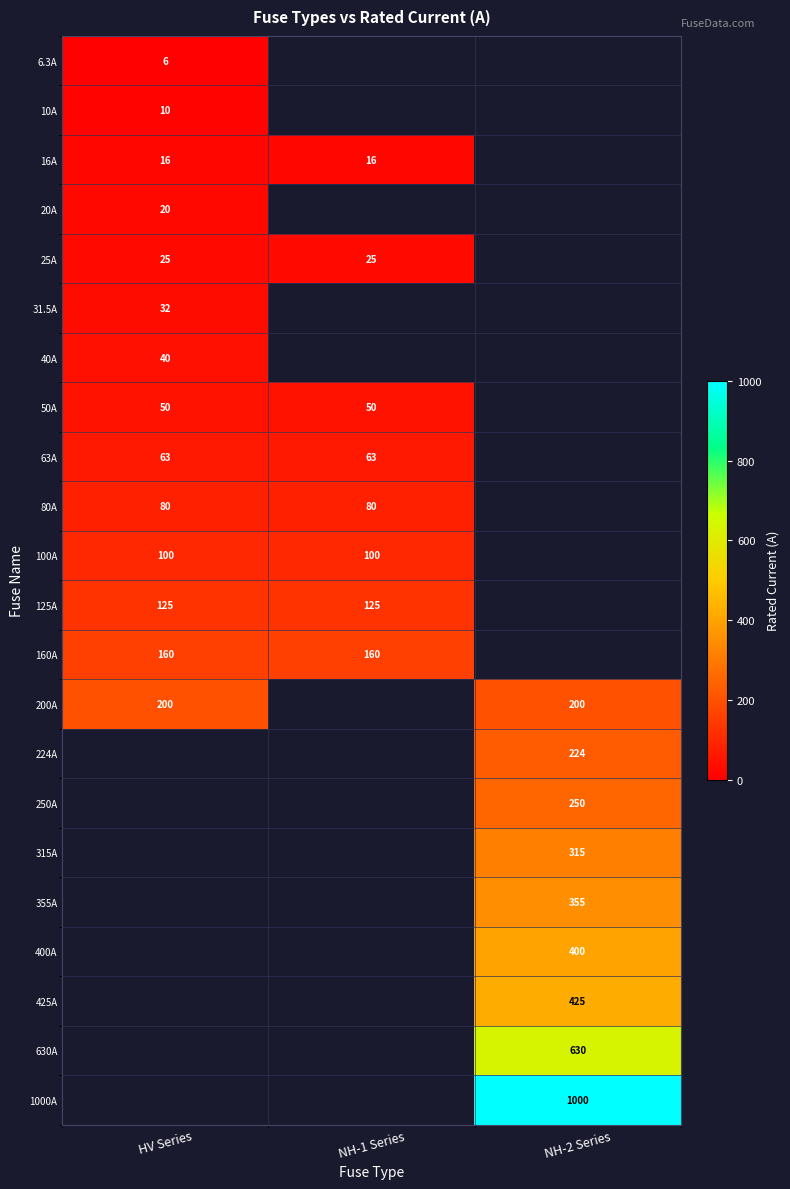

Is it true that 630A equals 630.0 at NH-2 Series?

True